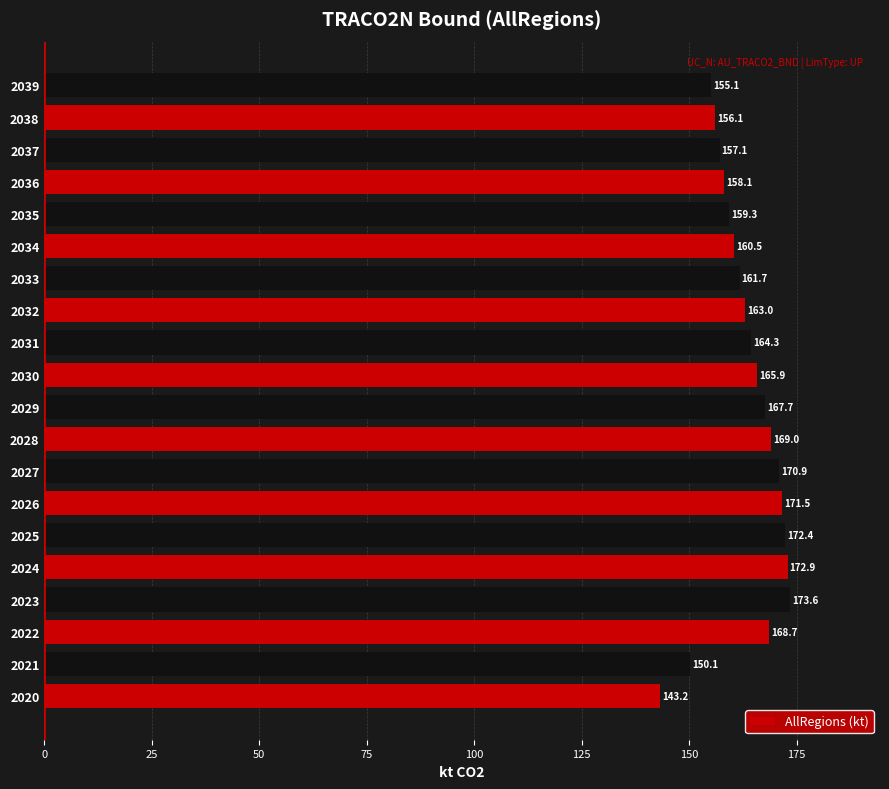

What is the smallest value displayed?

143.2